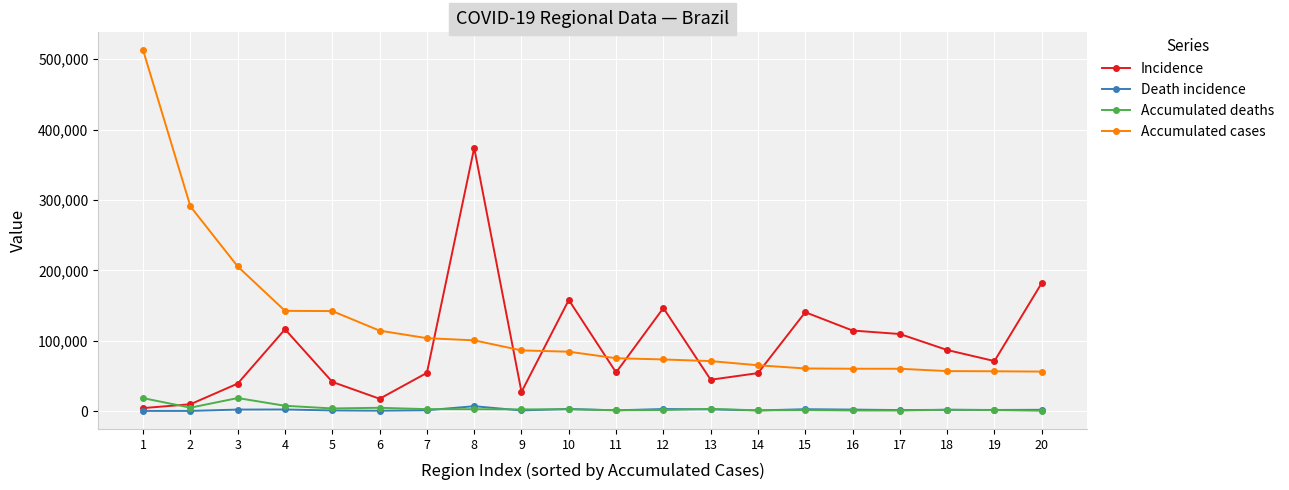

Which series has the largest range (max minus min)?

Accumulated cases